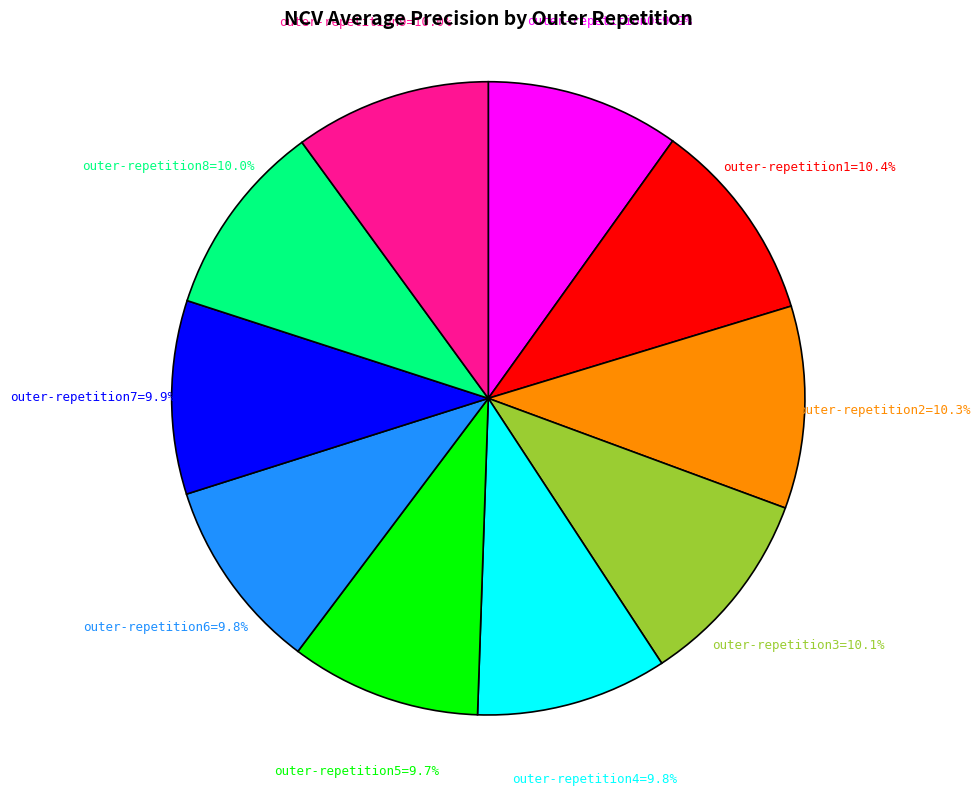

Does any single category account for the majority?

No